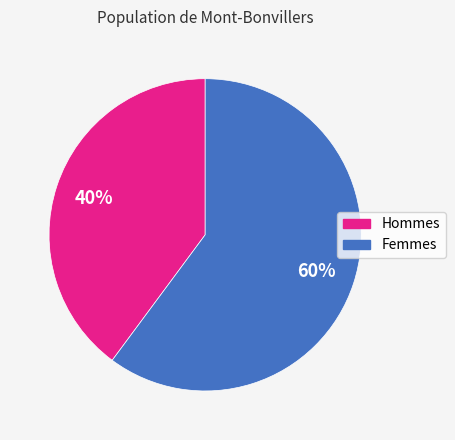

Is there any slice that represents more than half of the pie?

Yes